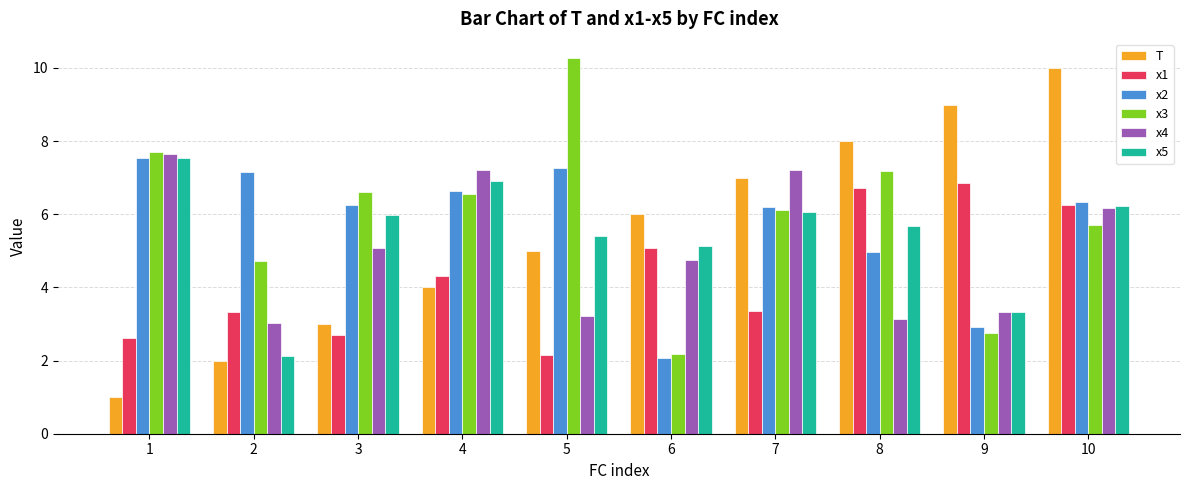

Which series changed the most between 3 and 5?

x3